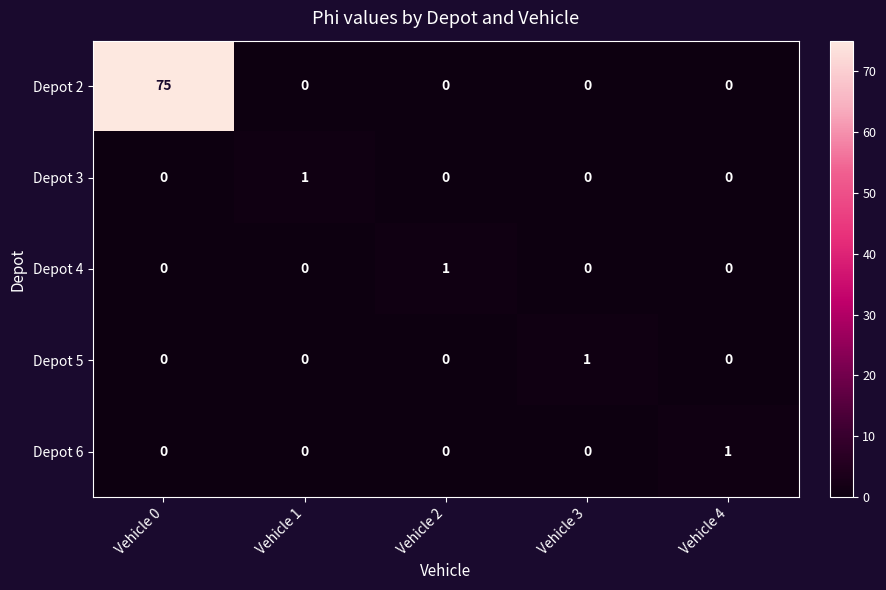

What is the sum of the Depot 2 values at Vehicle 0 and Vehicle 3?

75